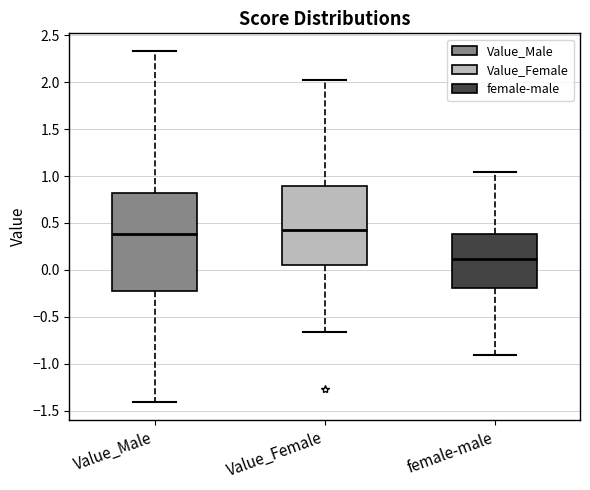

Which box's median line is the lowest?

female-male